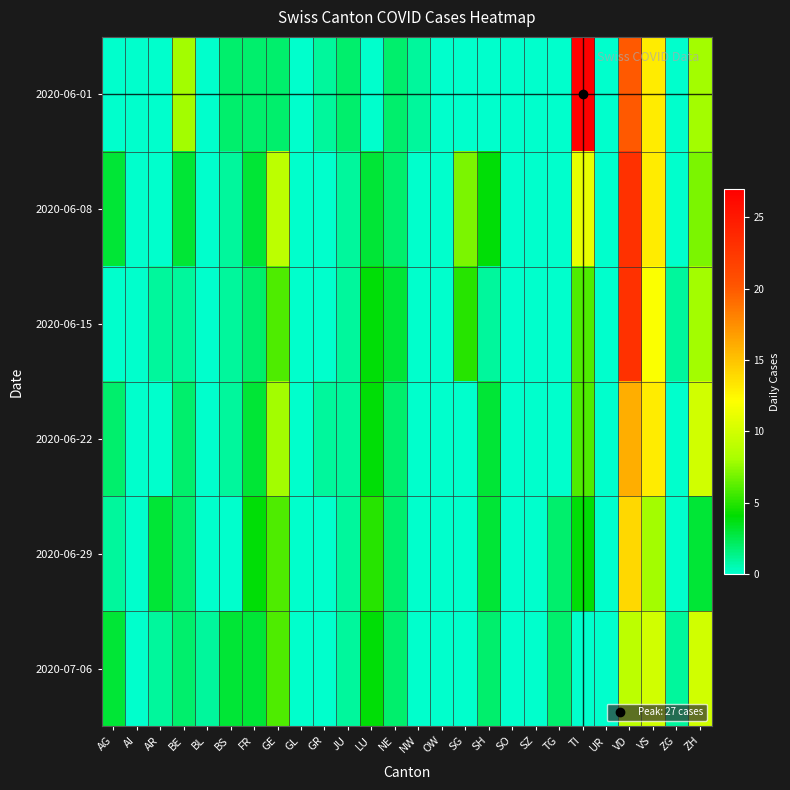

Which label corresponds to the largest value in the chart?

TI